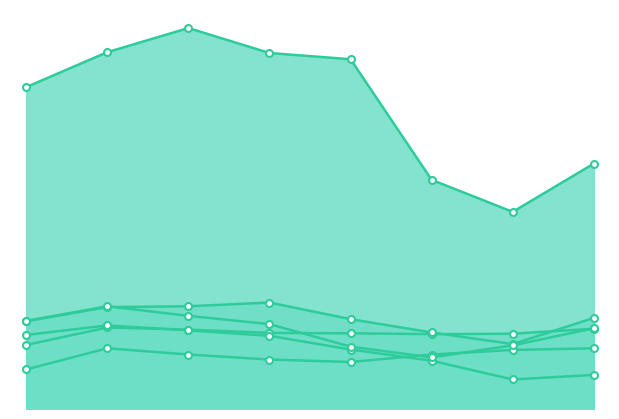

At which category is the sum across all series the highest?

2